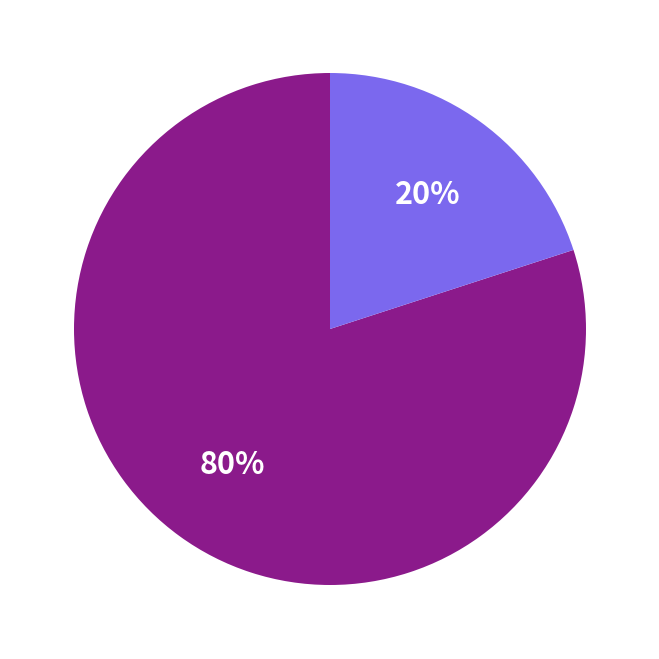

To the nearest percent, what is the average slice percentage?

50%